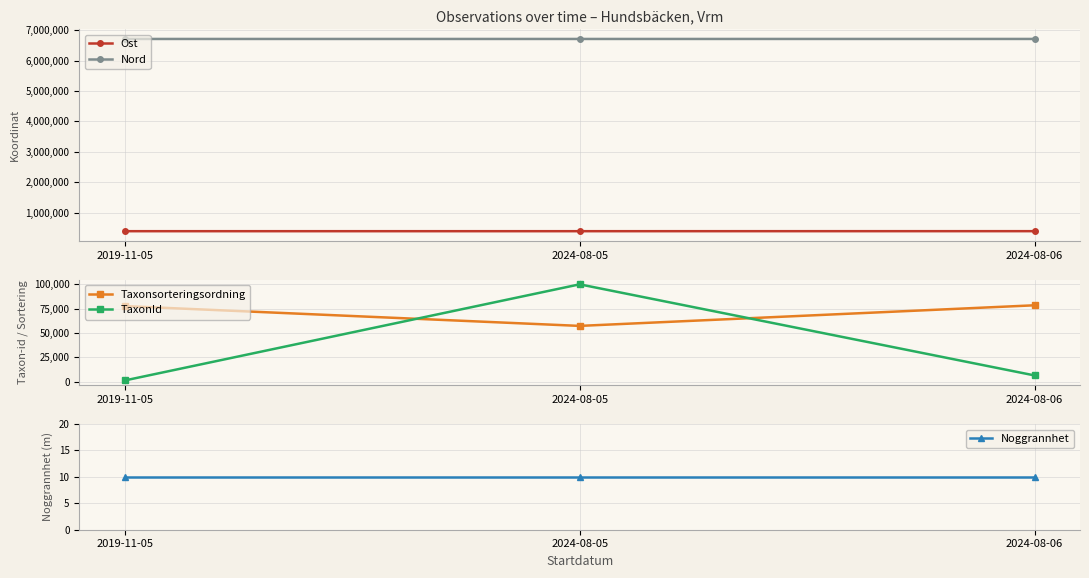

Which series changed the most between 2019-11-05 and 2024-08-05?

TaxonId